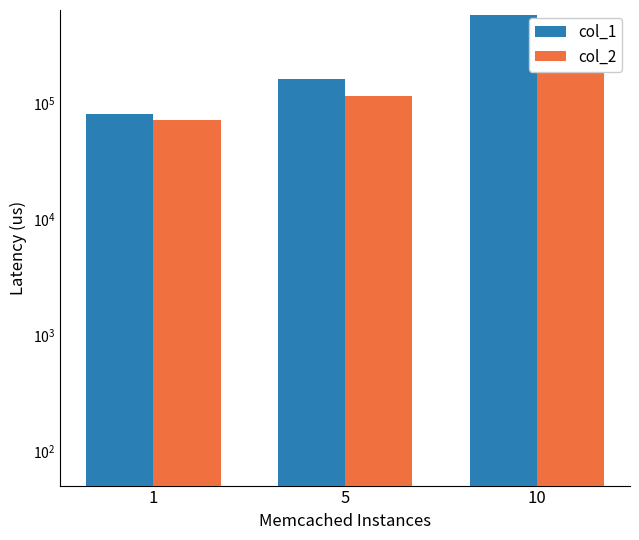

Rank the series by their maximum value, from highest to lowest.

col_1, col_2